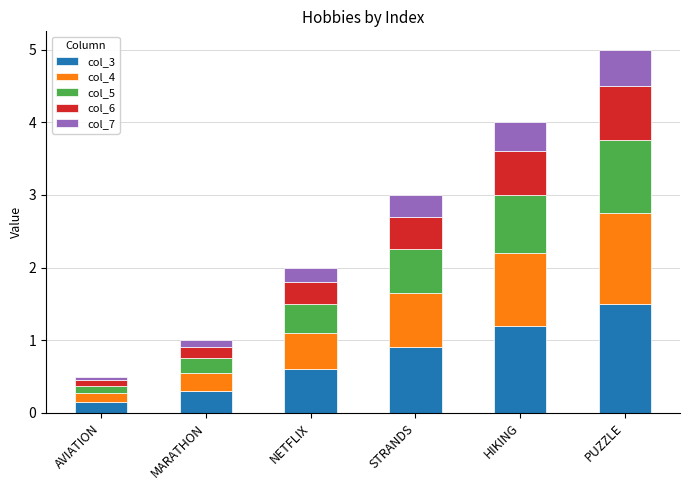

At which label does col_3 reach its peak?

PUZZLE